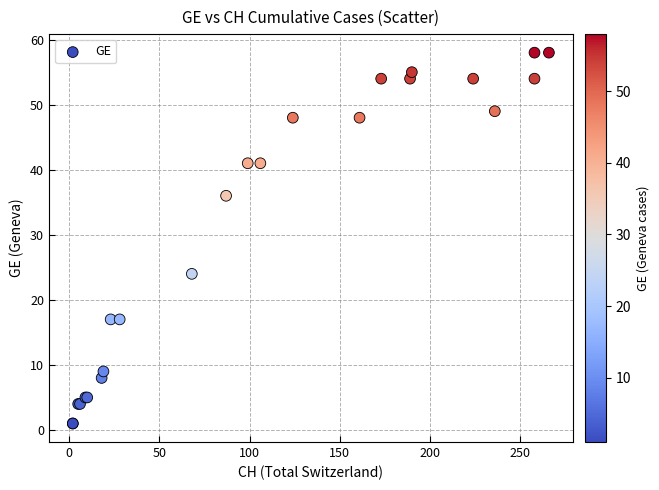

What Y value in the scatter plot is closest to 29?

24